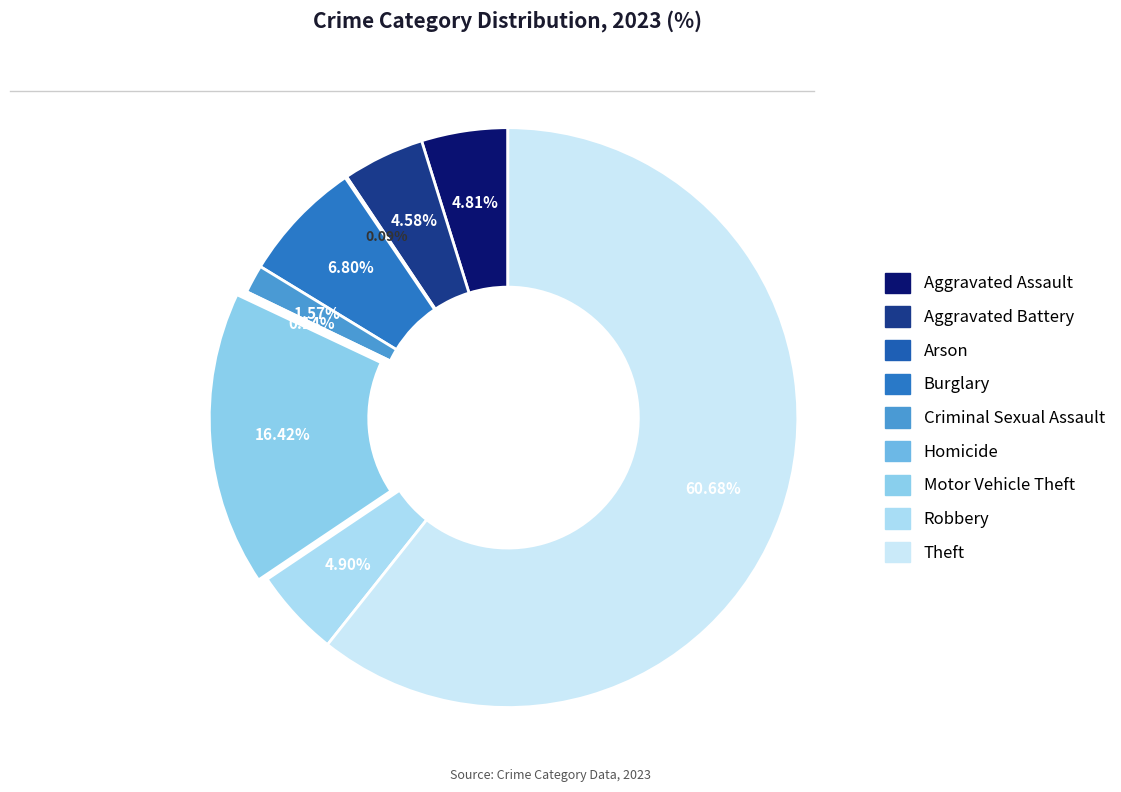

To the nearest percent, what portion does Motor Vehicle Theft represent?

16%